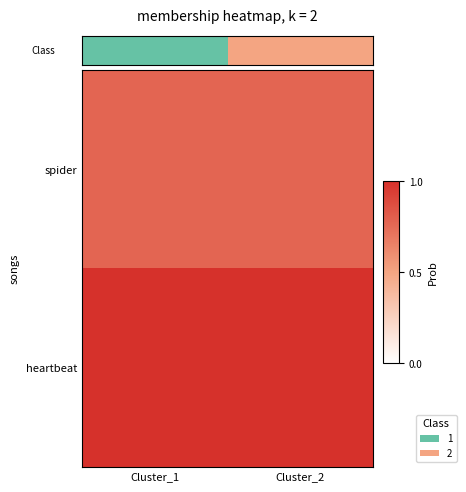

Rank the series by their average value, from highest to lowest.

heartbeat, spider